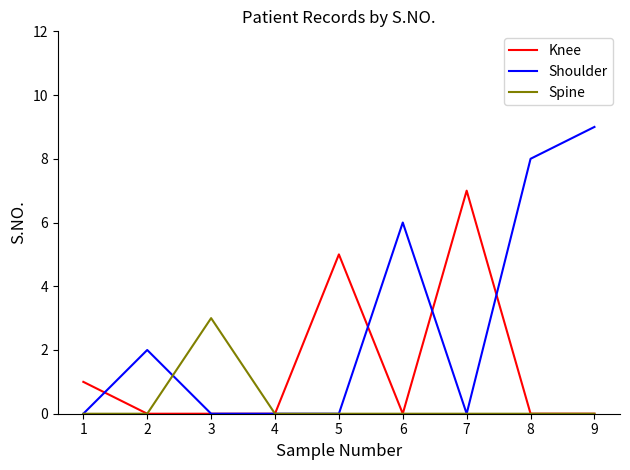

What is the greatest value displayed?

9